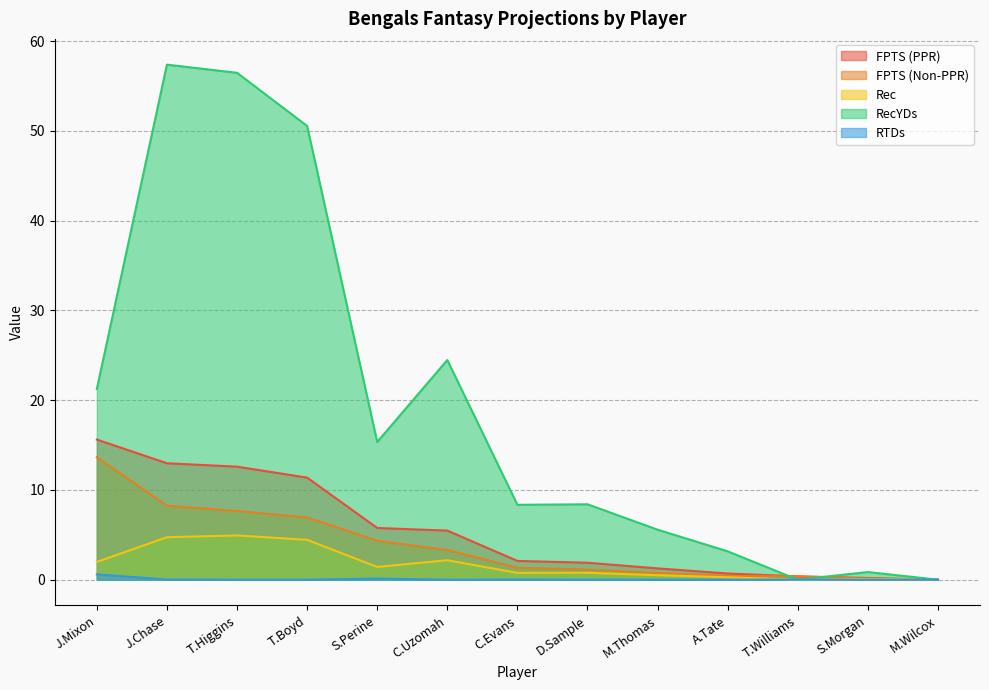

At which label is RTDs closest to 0?

T.Higgins